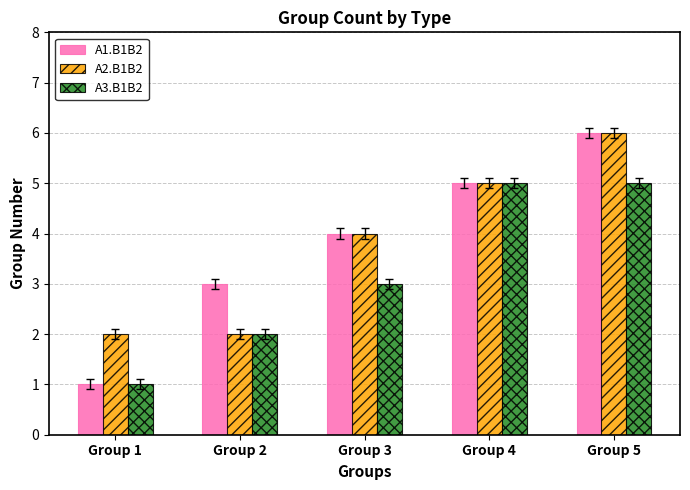

Which series changed the most between Group 3 and Group 4?

A3.B1B2